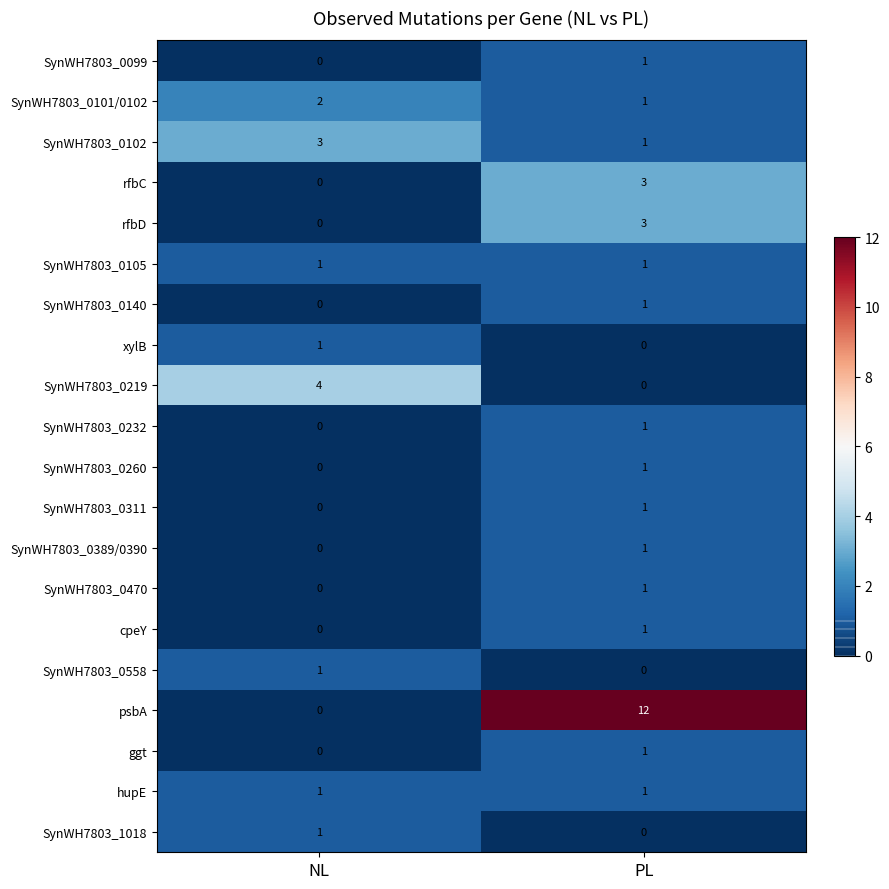

Count the number of categories in the chart.

2